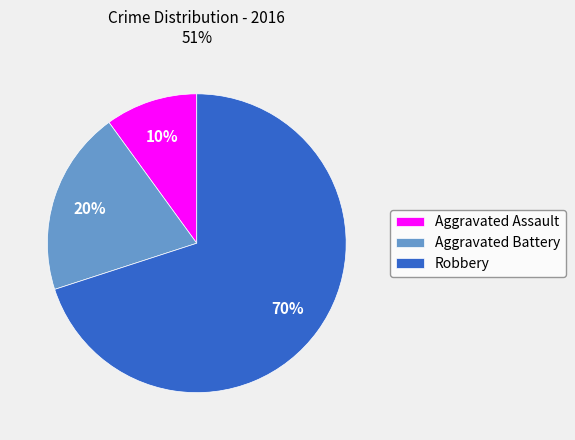

What is the majority slice?

Robbery